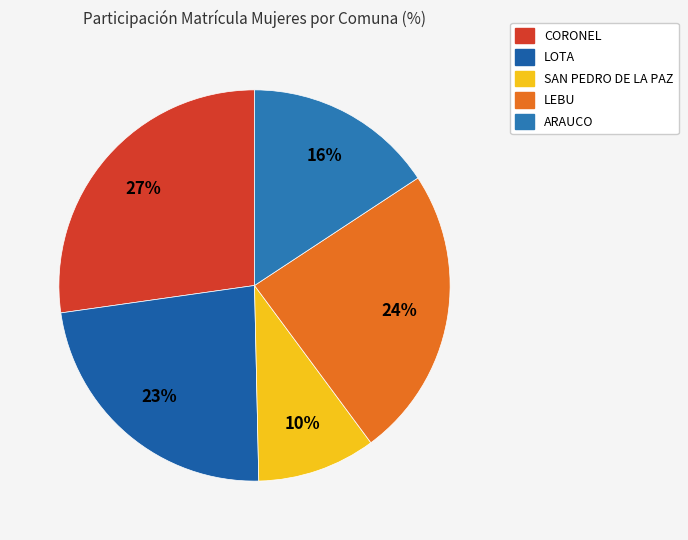

Does SAN PEDRO DE LA PAZ represent more than half of the total?

No